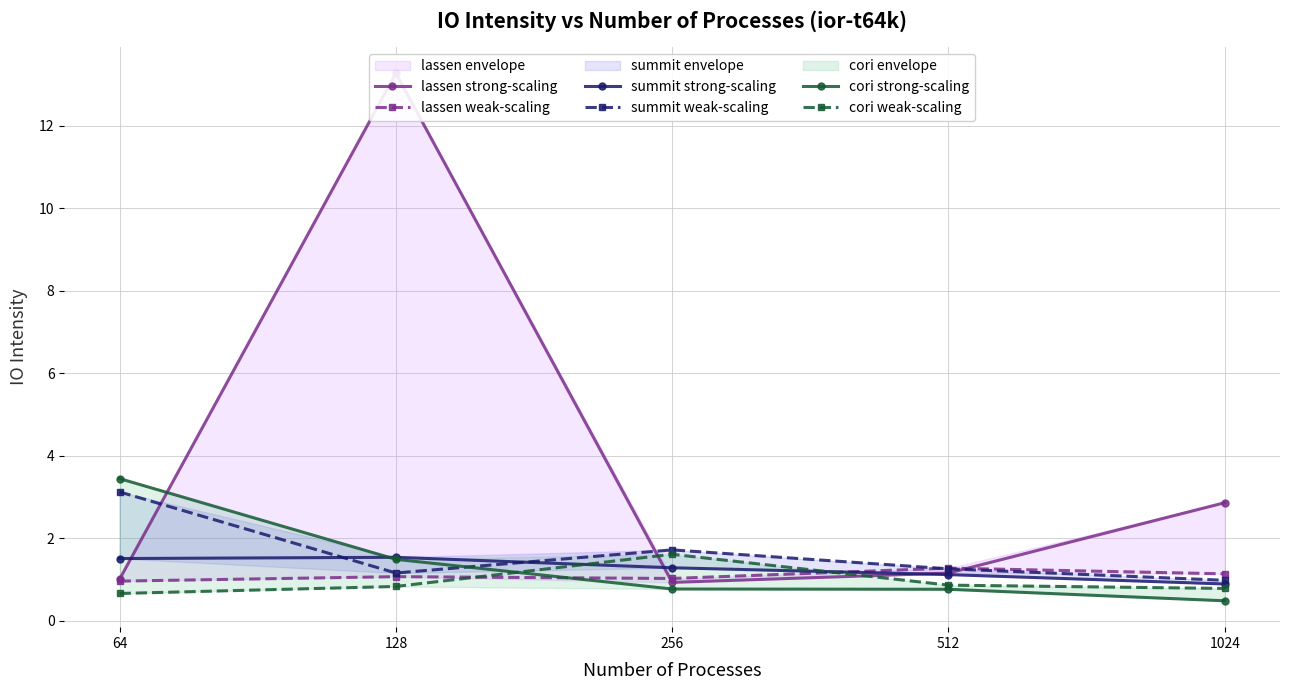

Where do cori weak-scaling and lassen weak-scaling first cross each other?

128 and 256